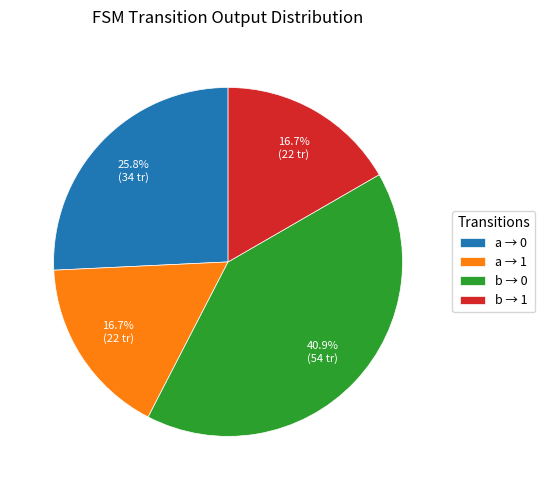

Does any single category account for the majority?

No